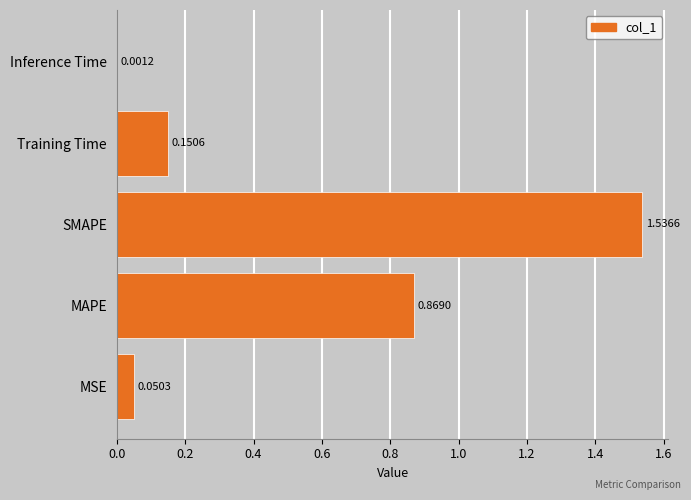

What is the sum of all values?

2.6